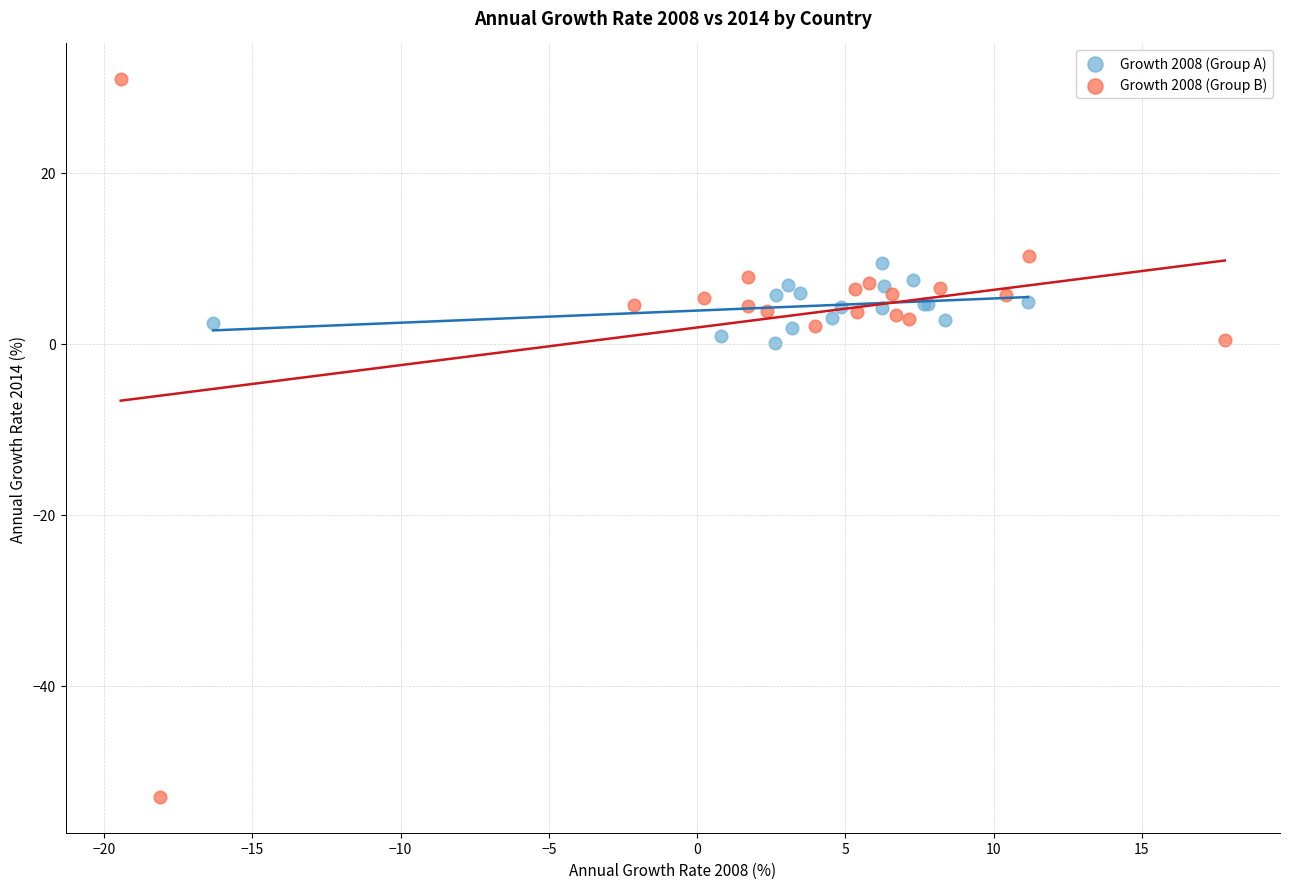

What are all the series names shown in the legend?

Growth 2008 (Group A), Growth 2008 (Group B)